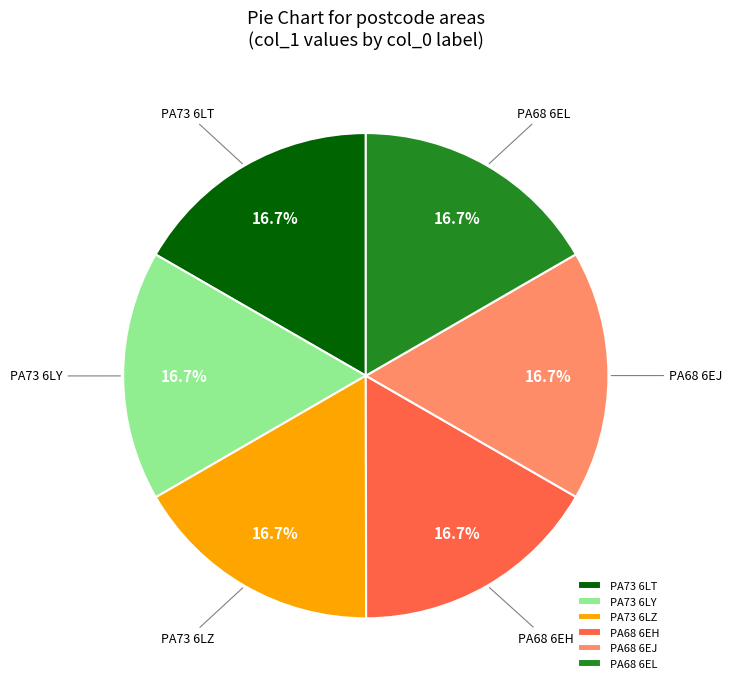

What portion of the pie excludes PA68 6EH?

83.3%